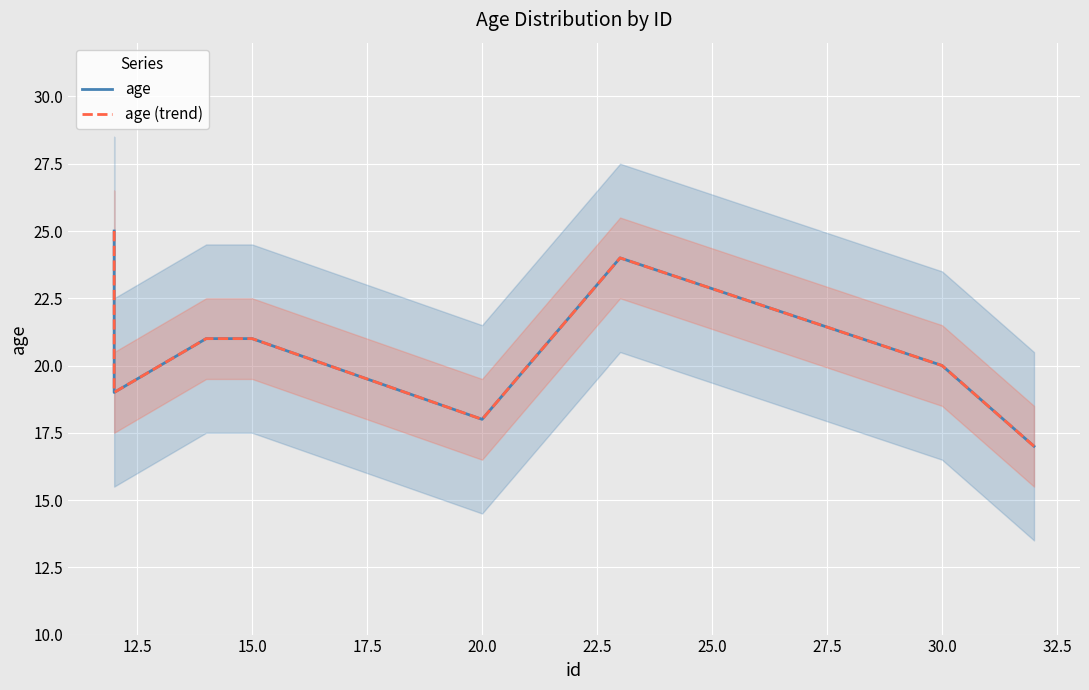

Reading right to left, extract all data points from this chart.

age: 17	20	24	18	21	21	21	21	19	25
age (trend): 17	20	24	18	21	21	21	21	19	25